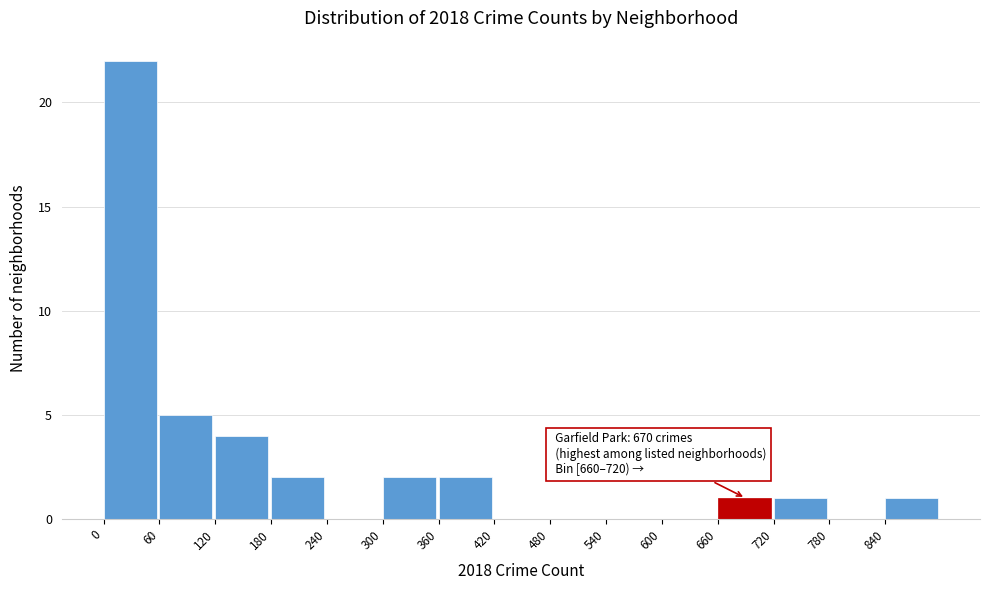

Which range on the x-axis has the tallest bar?

0 to 60